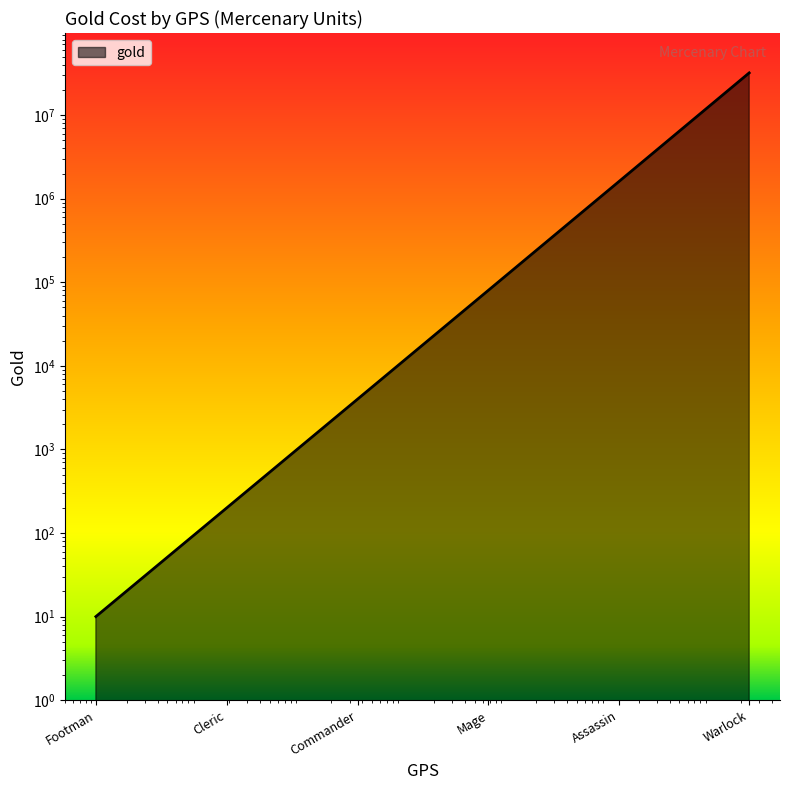

What is the value of the 2nd point from the left?

200